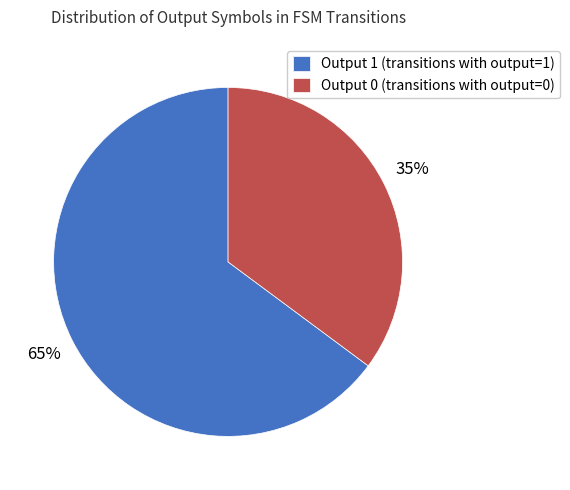

Which slice is the smallest?

Output 0